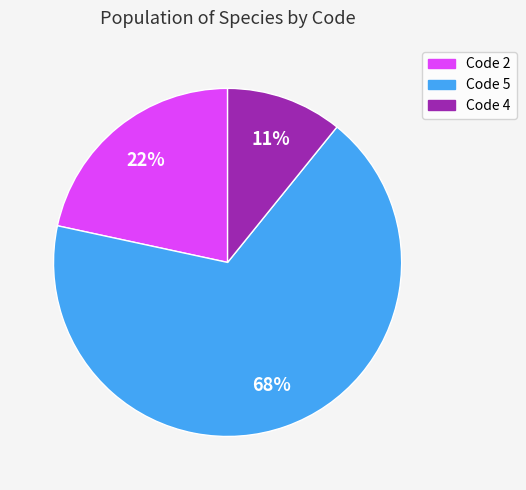

To the nearest percent, what is the average slice percentage?

33%